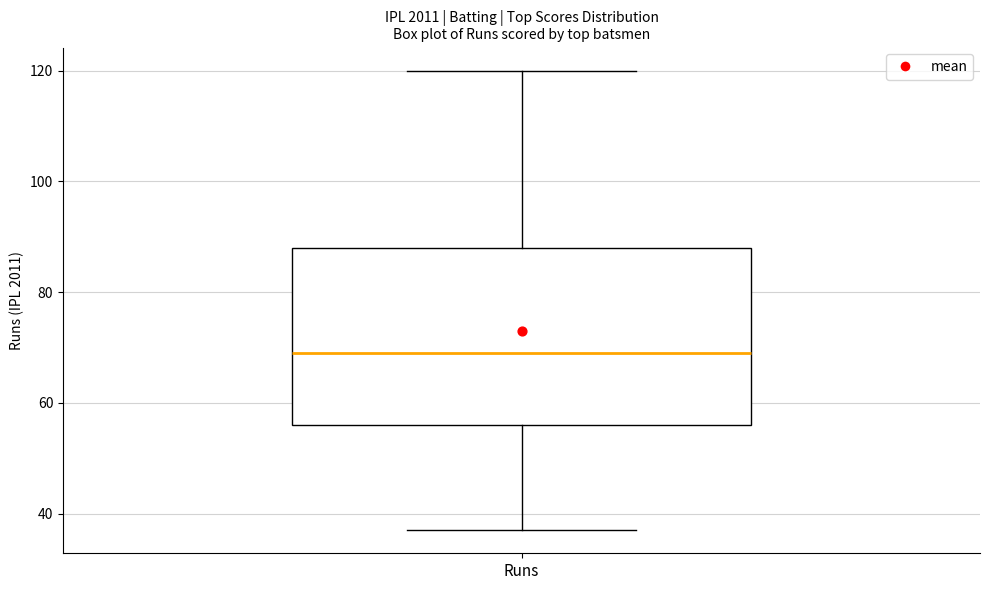

Where is the upper edge of the box for Runs on the y-axis? The values are not printed on the chart, so give them approximately, as read against the axis.

88